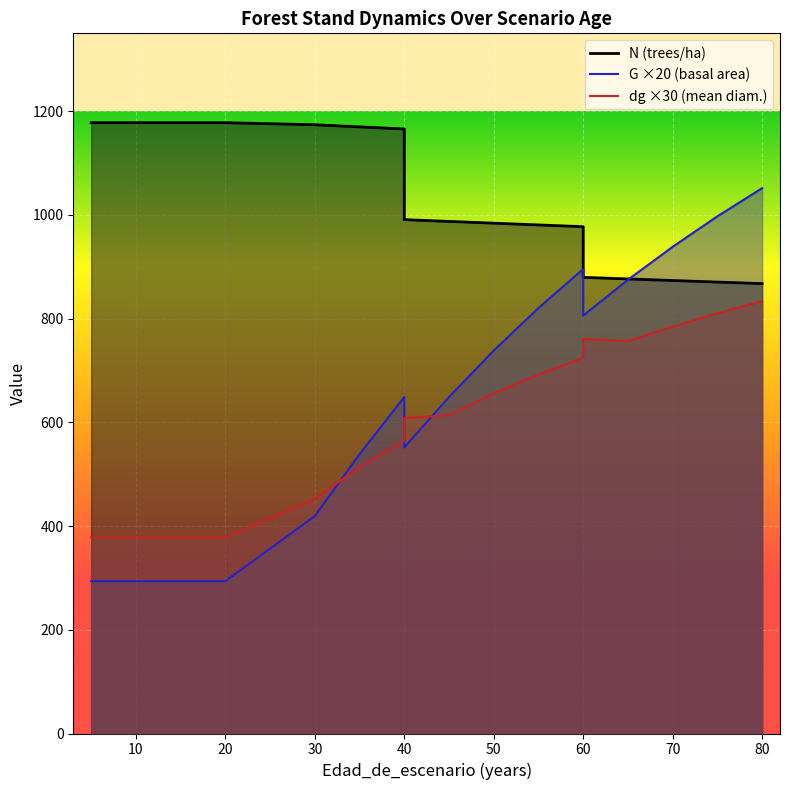

What is the sum of all G values?

11691.6